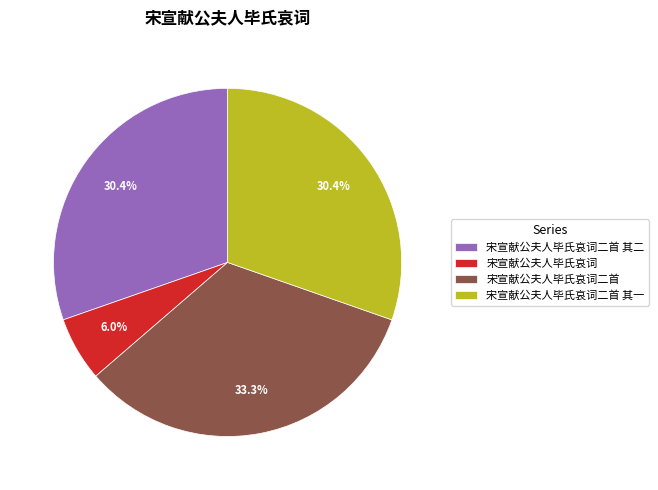

True or false: 宋宣献公夫人毕氏哀词 accounts for 1% of the total.

False